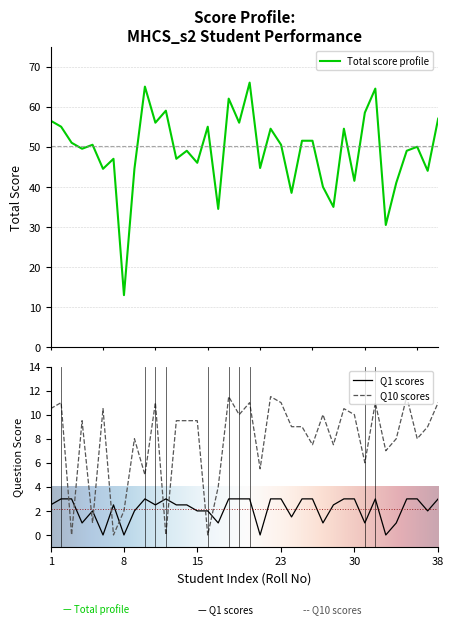

True or false: Q10 and TOTAL intersect in this chart.

False